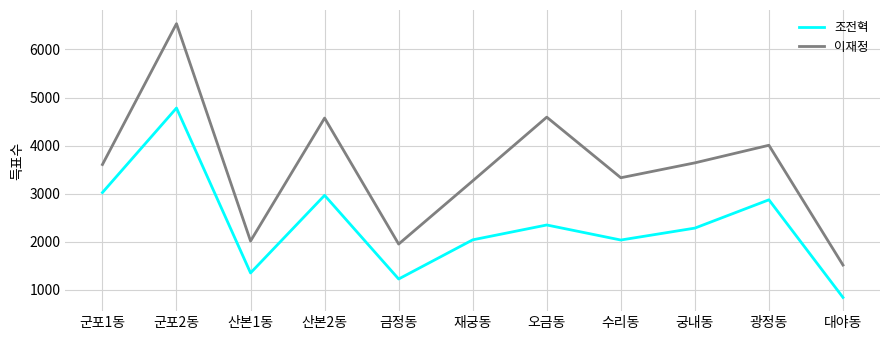

What are all the series names shown in the legend?

조전혁, 이재정